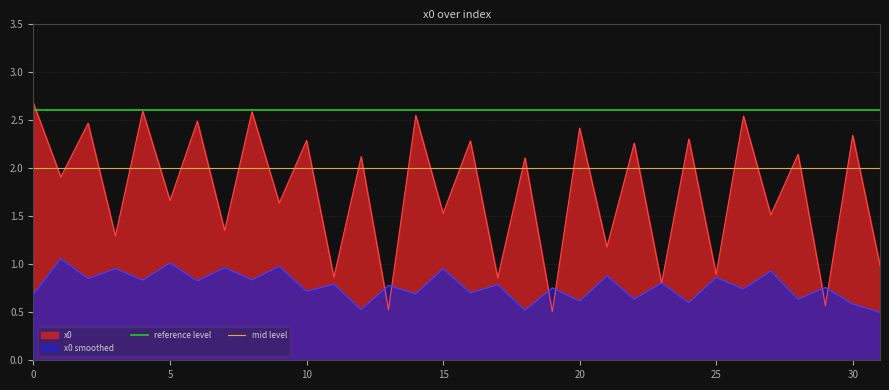

What is the maximum value for x0?

2.7